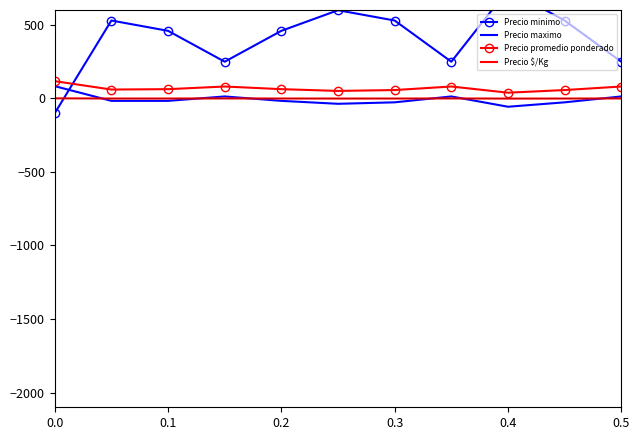

Rank the series by their maximum value, from highest to lowest.

Precio minimo, Precio promedio ponderado, Precio maximo, Precio $/Kg